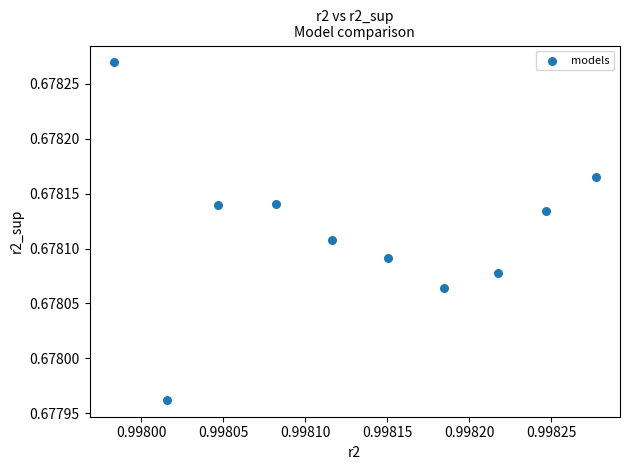

What is the average X value?

1.0